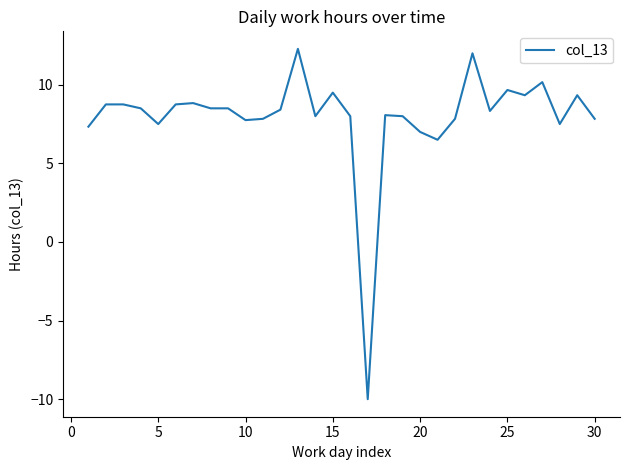

What is the maximum value shown in the chart?

12.3